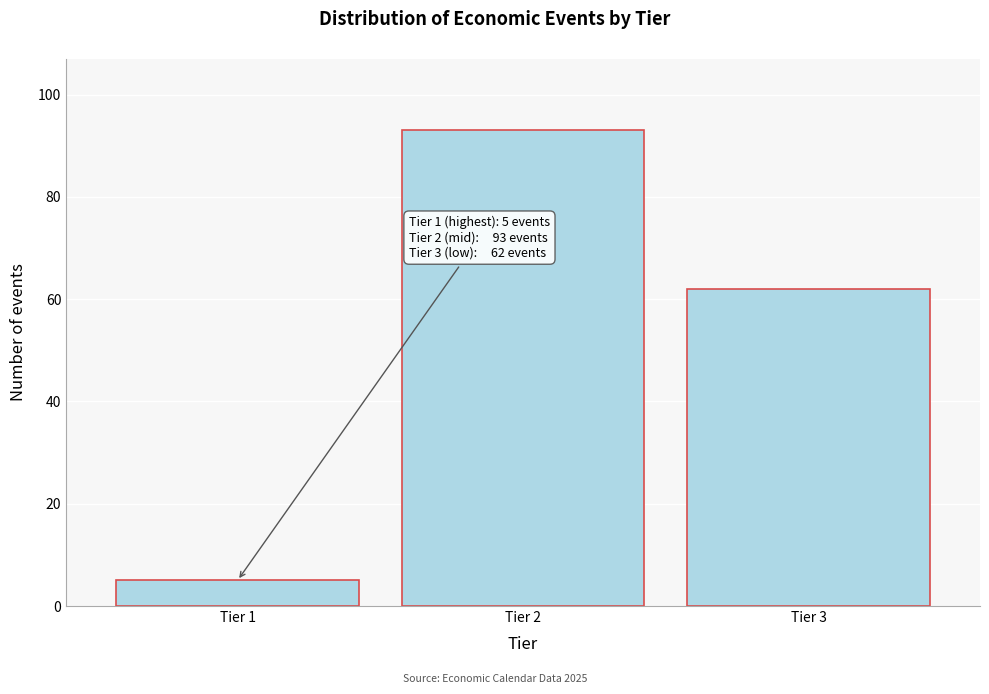

Reading left to right, list all the values displayed in this chart.

Tier 1=5	Tier 2=93	Tier 3=62